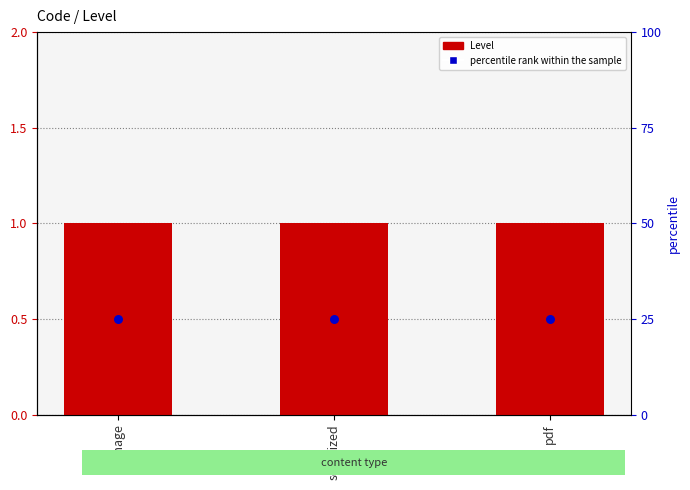

At how many categories does at least one series exceed 0?

3